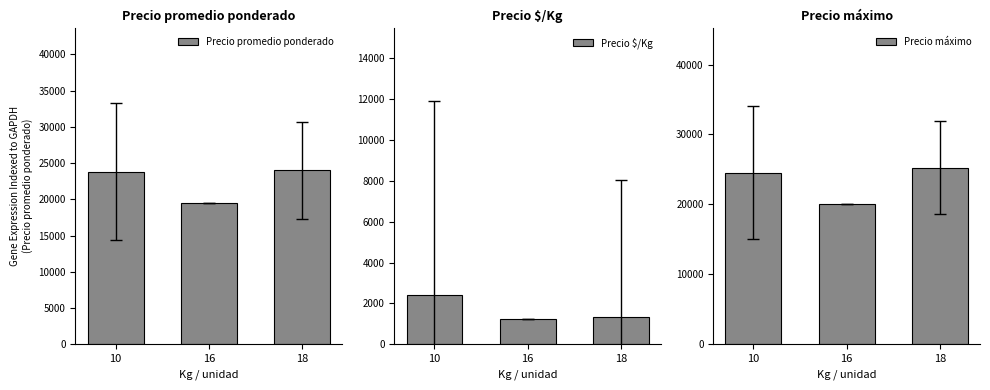

Which series has the largest total across all categories?

Precio máximo